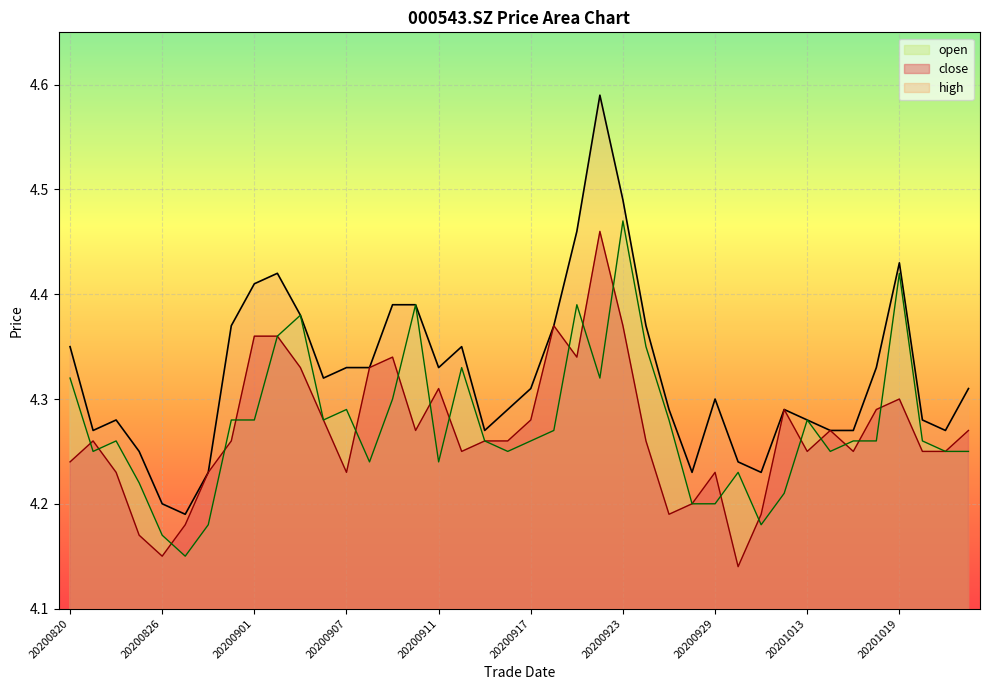

Is it true that high equals 1.2 at 20200915?

False